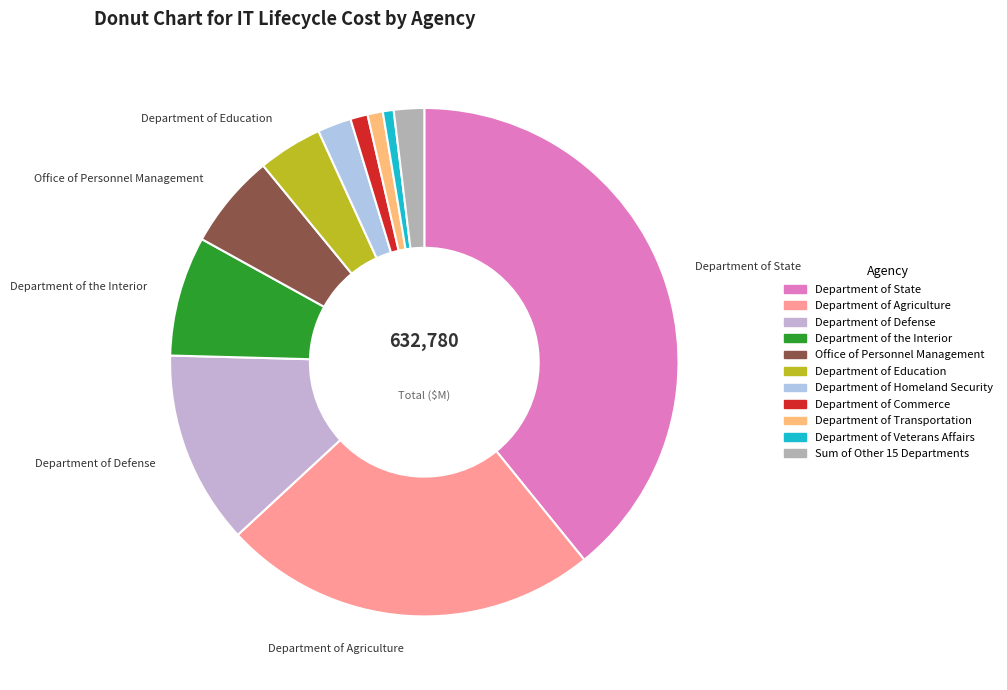

Which has a higher value, Department of Education or Office of Personnel Management?

Office of Personnel Management